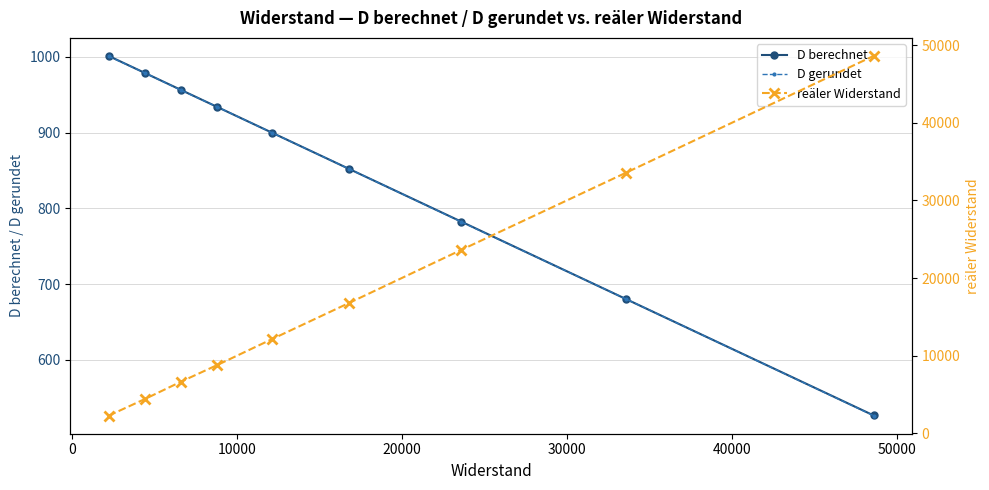

What is the value of the D berechnet point at the 3rd from the left?

956.4